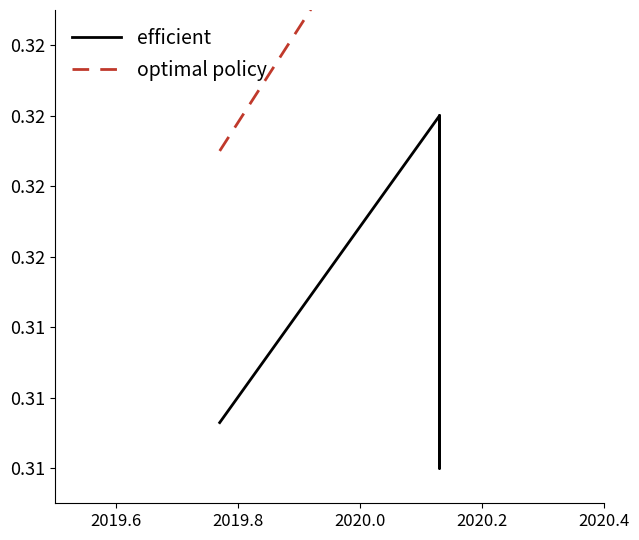

True or false: optimal policy and efficient intersect in this chart.

False